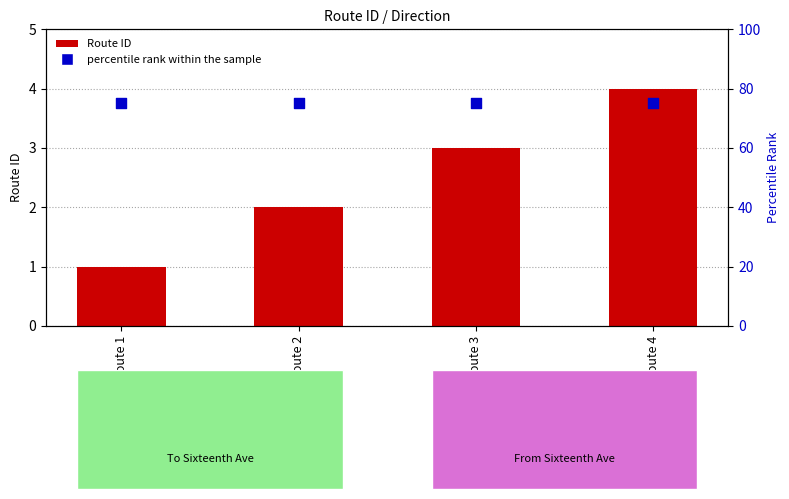

What are all the series names shown in the legend?

Route ID, percentile rank within the sample